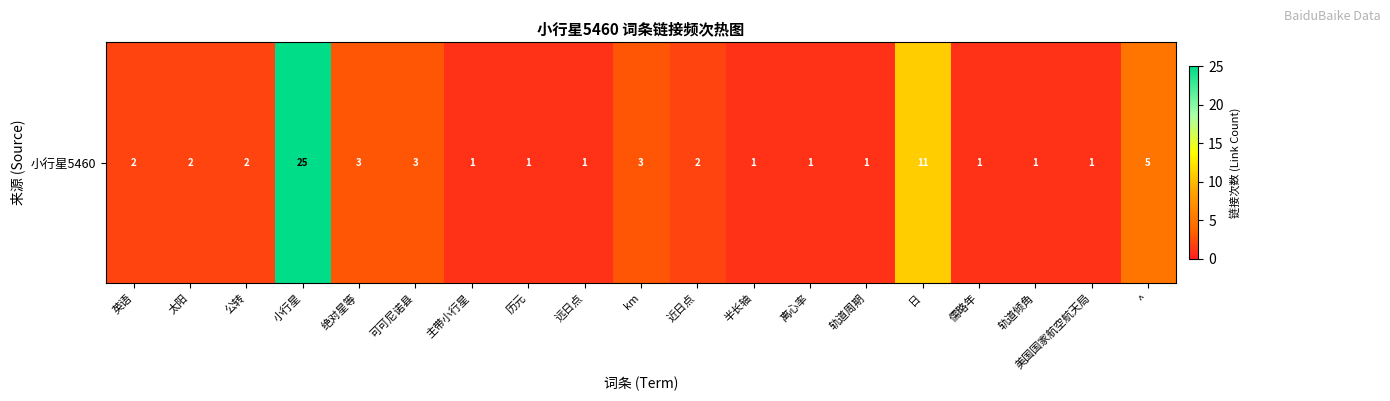

What is the sum of the values at 小行星 and 太阳?

27